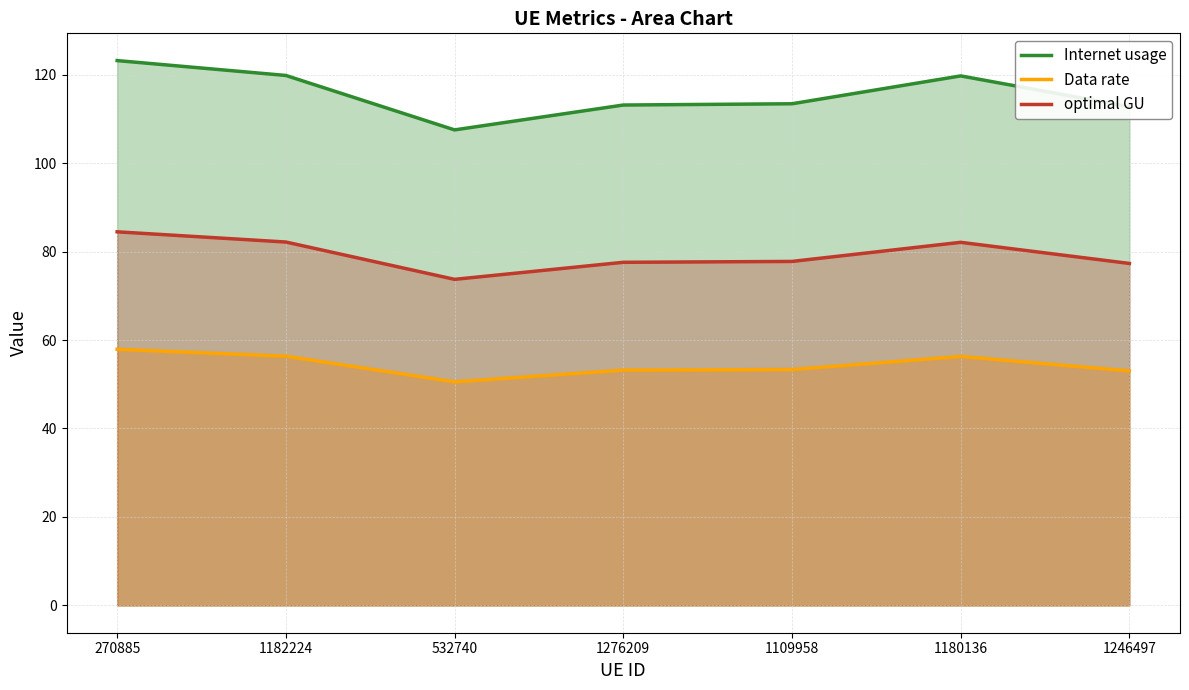

What is the spread (max minus min) of values at 1276209?

59.9